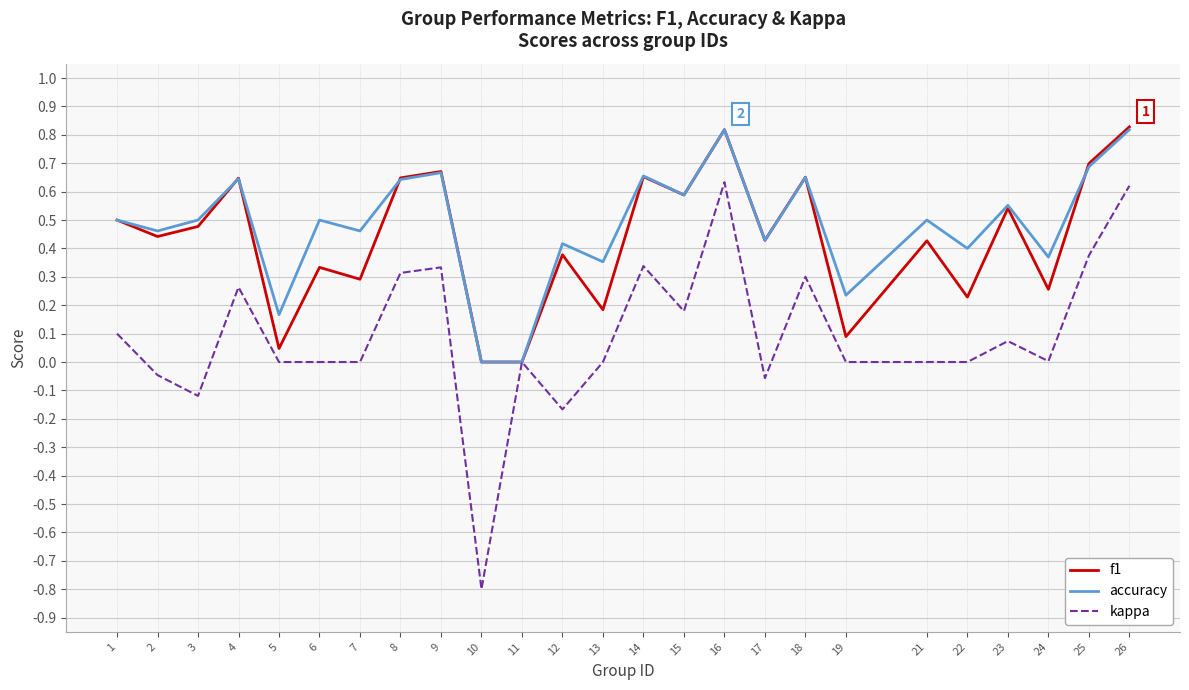

Which series has the largest total across all categories?

accuracy